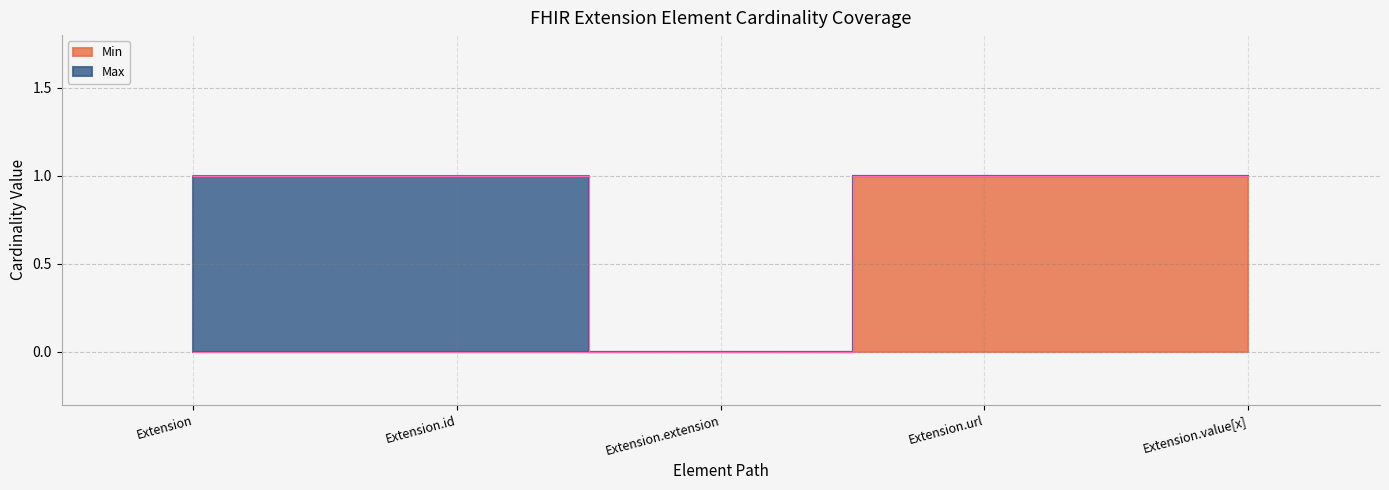

At Extension, list the series in order from smallest to largest.

Min, Max